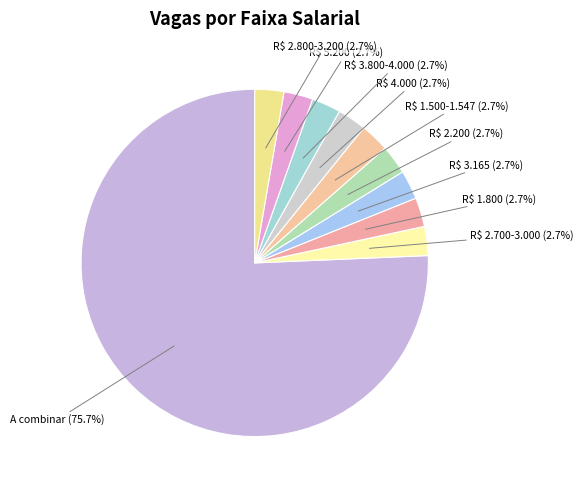

Which category has the biggest portion of the pie?

Faixa salarial a combinar